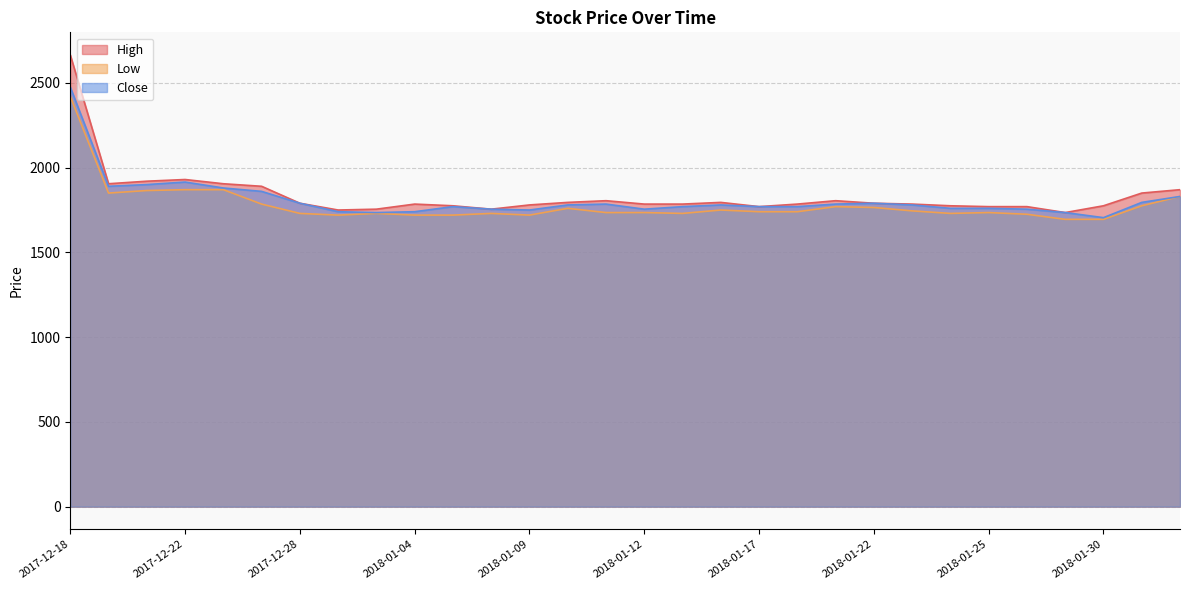

What is the sum of all Low values?

53385